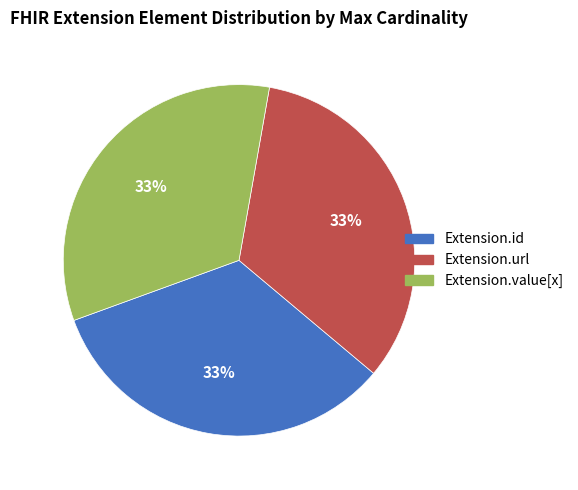

Is there any slice that represents more than half of the pie?

No